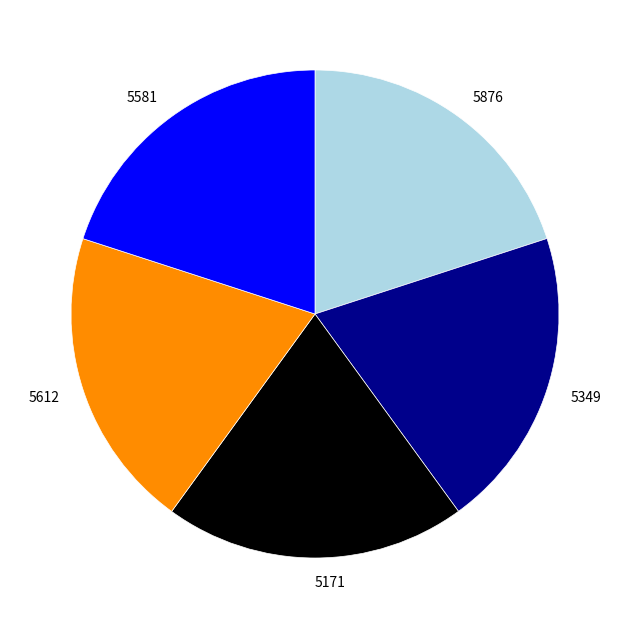

Count the number of slices in the pie.

5